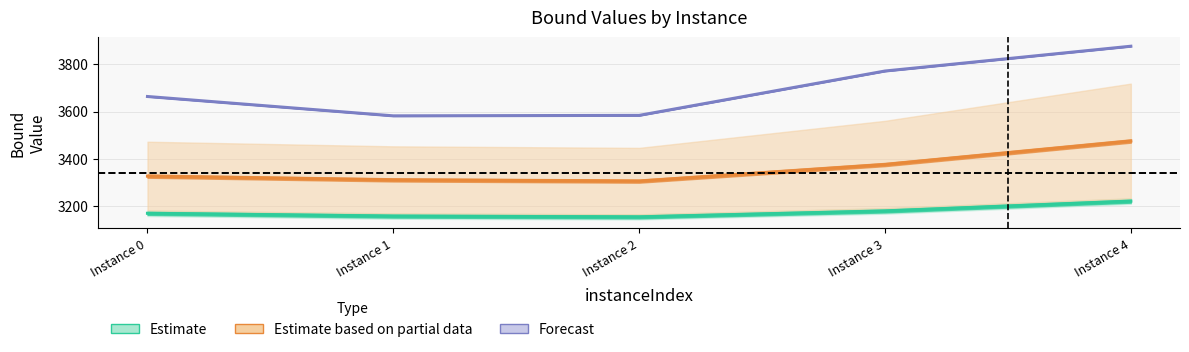

At Instance 4, list the series in order from smallest to largest.

Estimate, Estimate based on partial data, Forecast